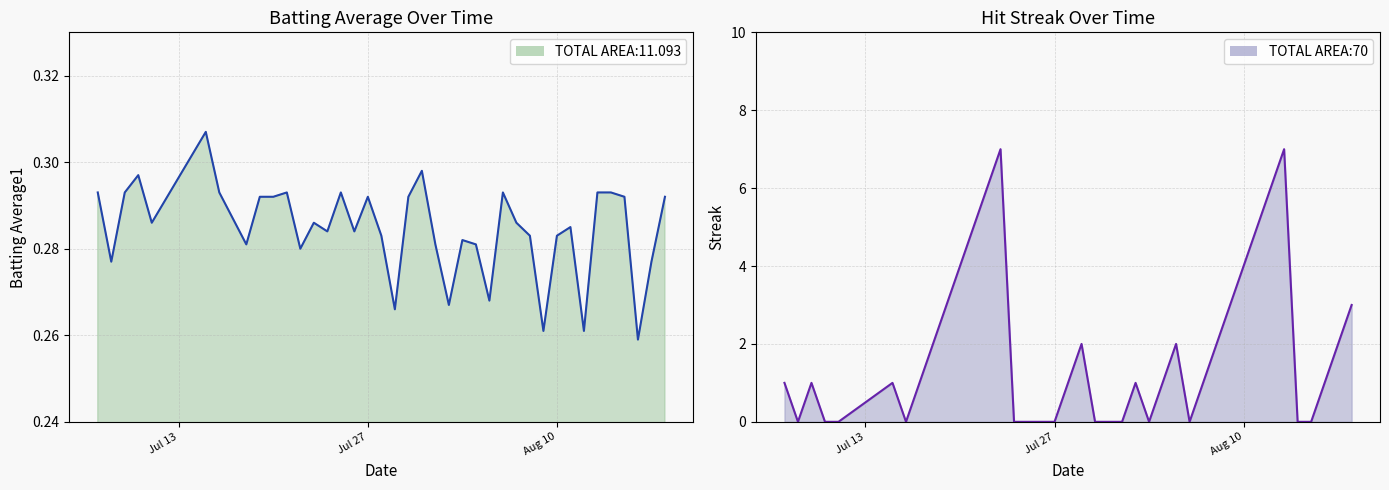

List the series in order of their overall mean, lowest first.

Batting Average1, Streak